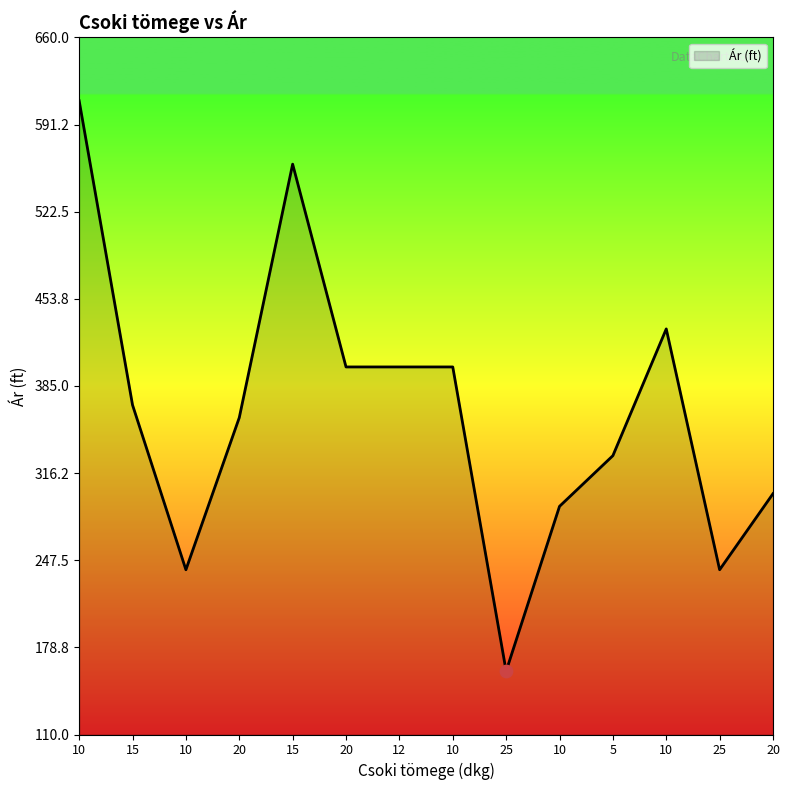

What is the ratio of the value at 20 to the value at 25?

1.2